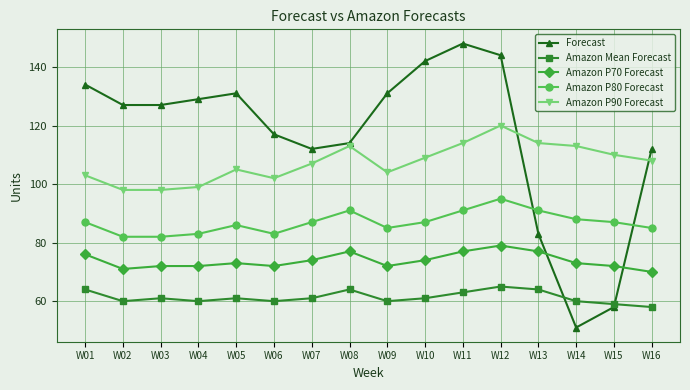

Where is the first local maximum for Forecast?

W05